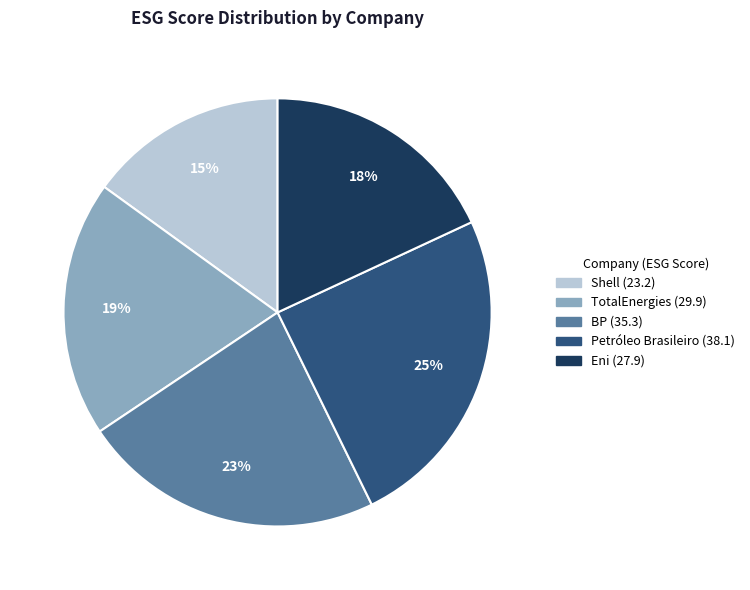

How many slices are in this pie chart?

5